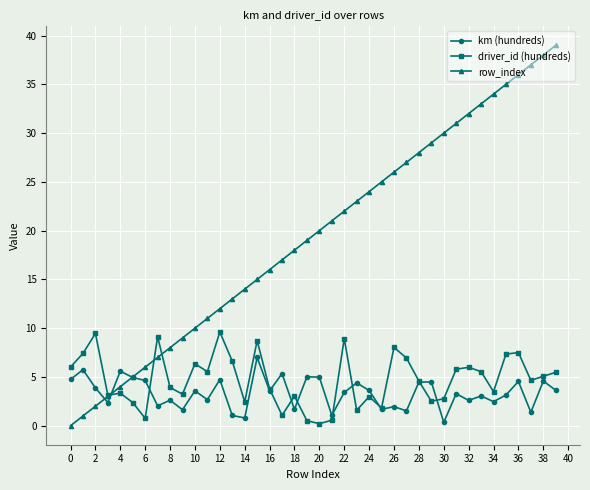

True or false: row_index has more than 2 points higher than both neighbors.

False